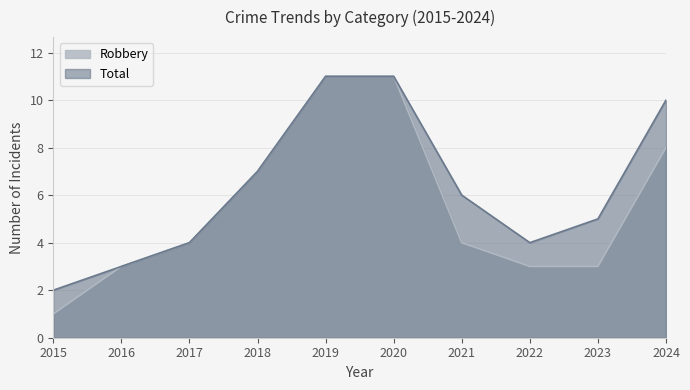

Where is Total nearest to the value 6?

2021